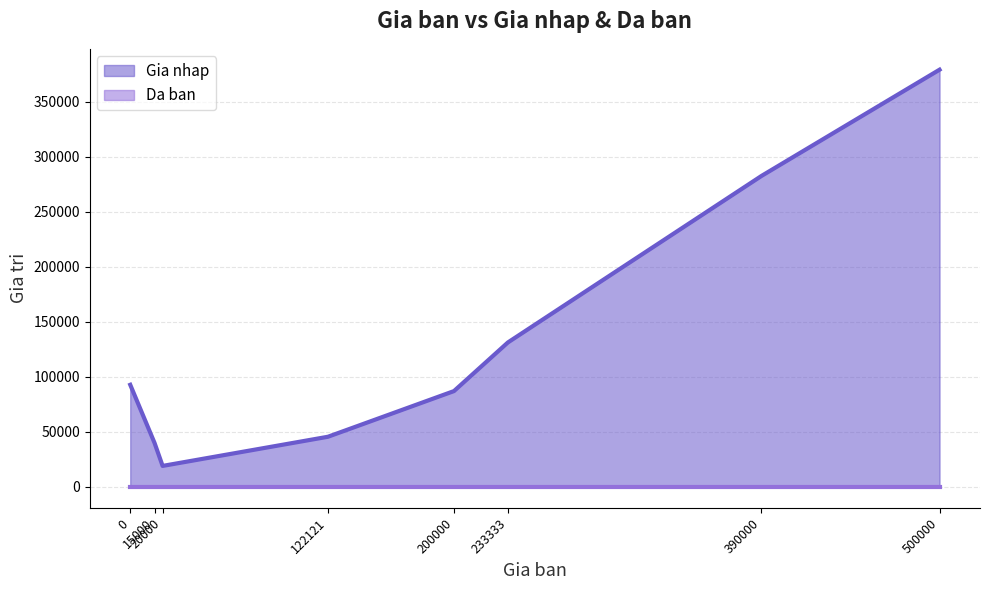

List the labels in order of Gia nhap value, smallest first.

20000, 15000, 122121, 200000, 0, 233333, 390000, 500000